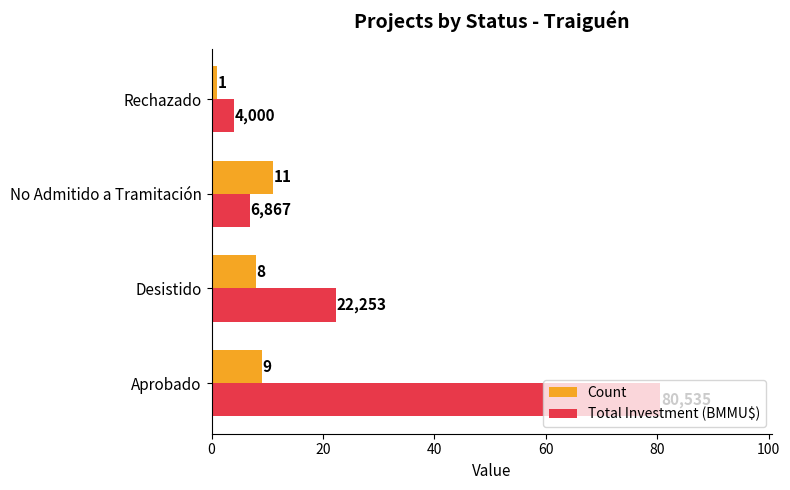

How many distinct data groups are displayed?

2